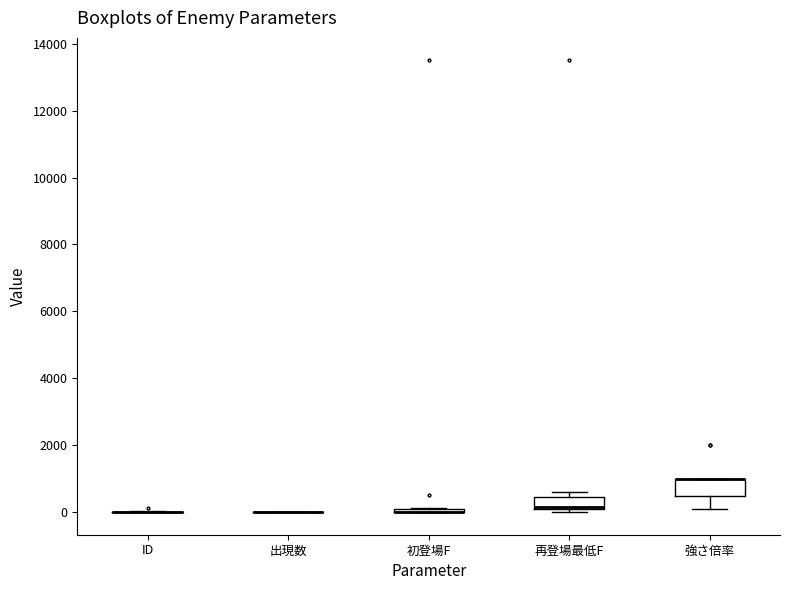

Where is the upper edge of the box for 強さ倍率 on the y-axis? The values are not printed on the chart, so give them approximately, as read against the axis.

1000